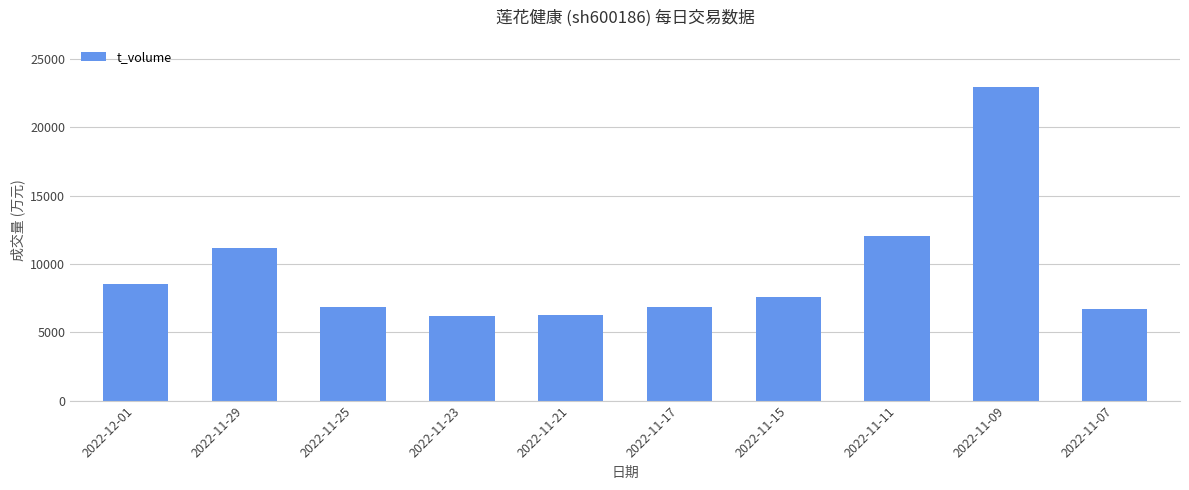

Where does the data first go above 7568?

2022-12-01